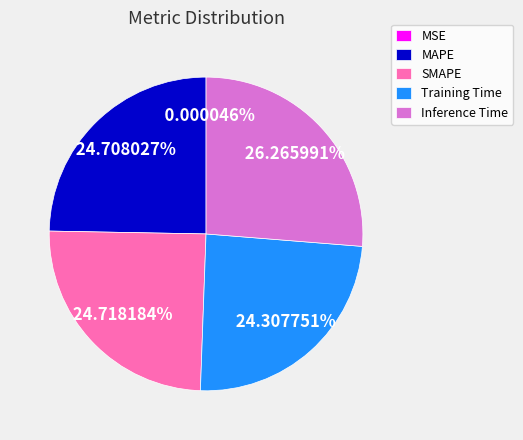

What is the largest slice in the pie chart?

Inference Time